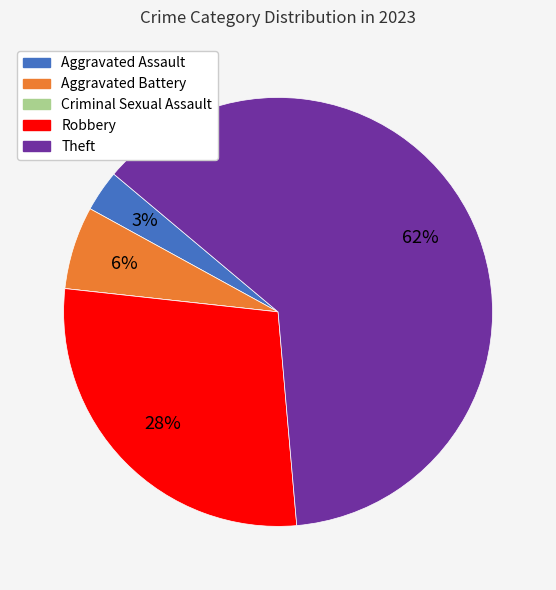

Which category has the biggest portion of the pie?

Theft